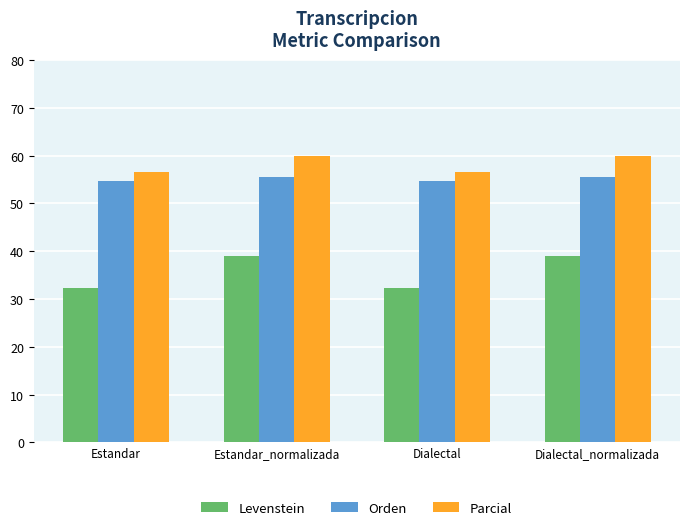

Reading left to right, list all the values displayed in this chart.

Levenstein: Estandar=32.4	Estandar_normalizada=39.1	Dialectal=32.4	Dialectal_normalizada=39.1
Orden: Estandar=54.8	Estandar_normalizada=55.5	Dialectal=54.8	Dialectal_normalizada=55.5
Parcial: Estandar=56.5	Estandar_normalizada=60.0	Dialectal=56.5	Dialectal_normalizada=60.0